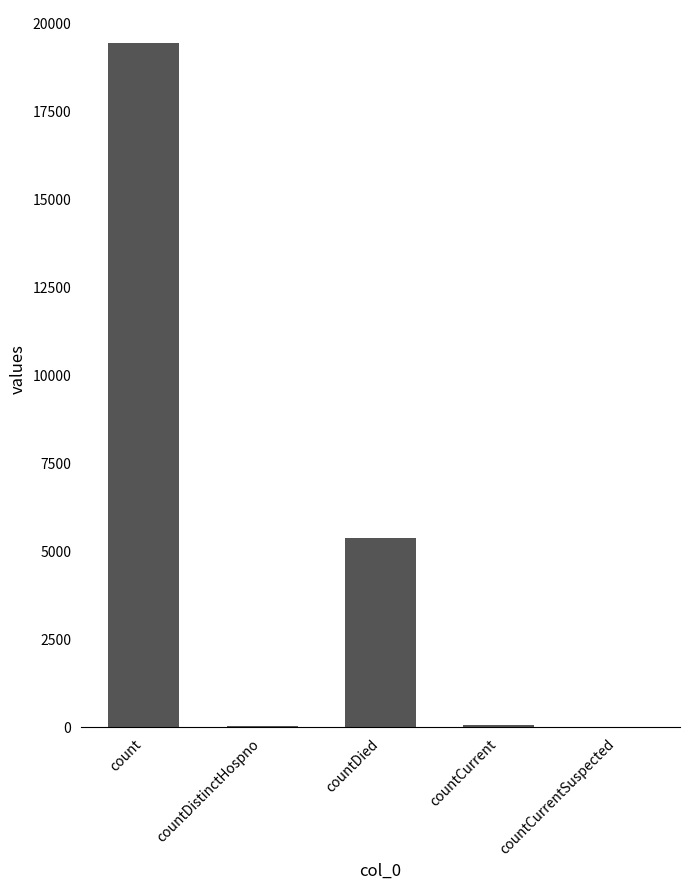

True or false: the data shows 8514 at countCurrentSuspected.

False